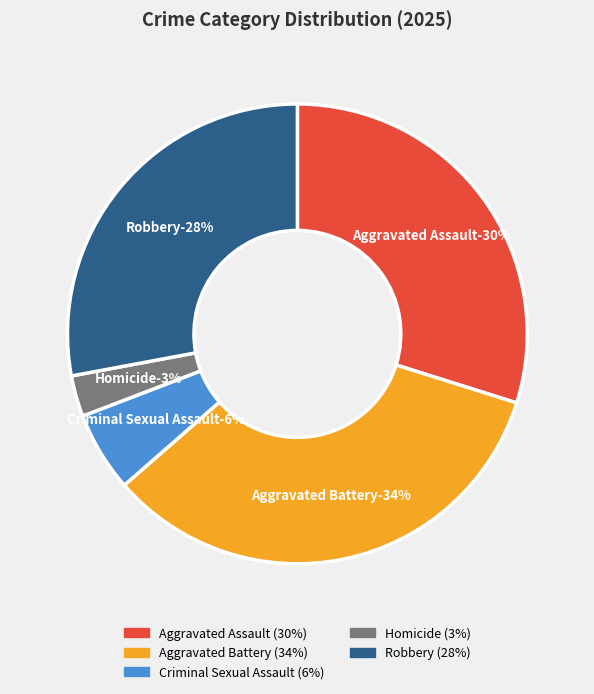

Which slice is the smallest?

Homicide